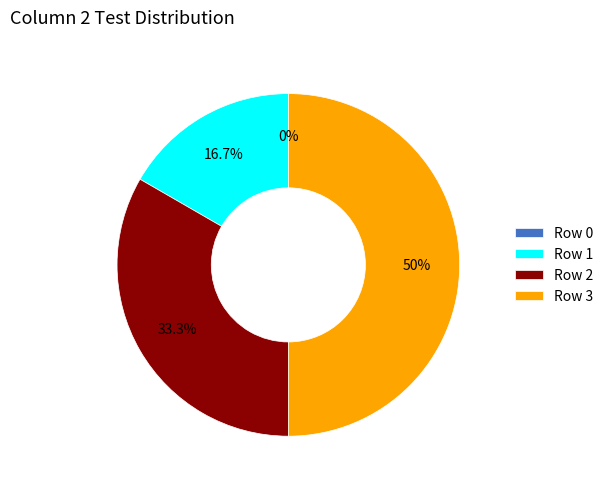

Count the number of slices in the pie.

4